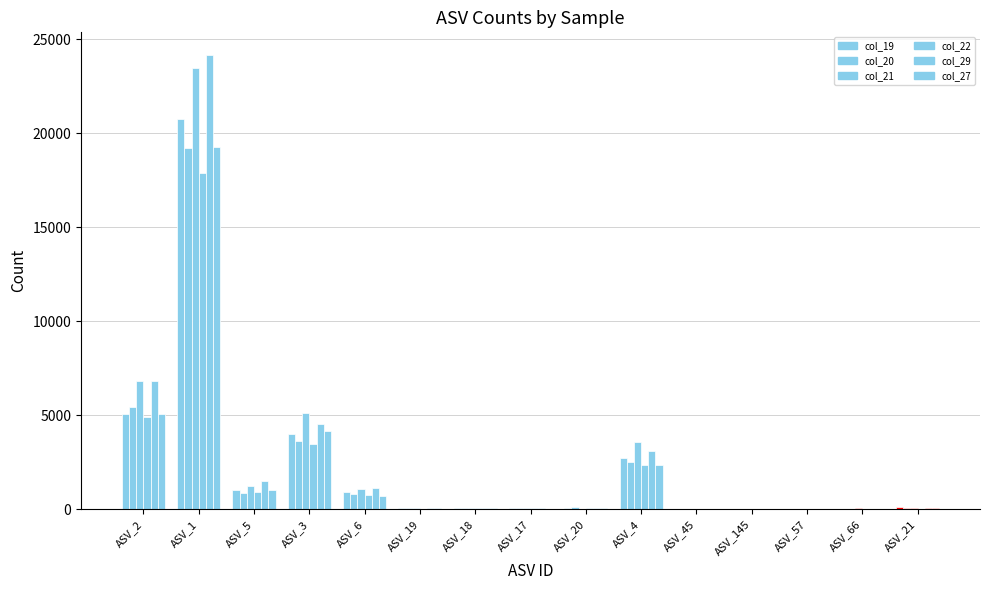

Does the chart contain stacked bars?

No